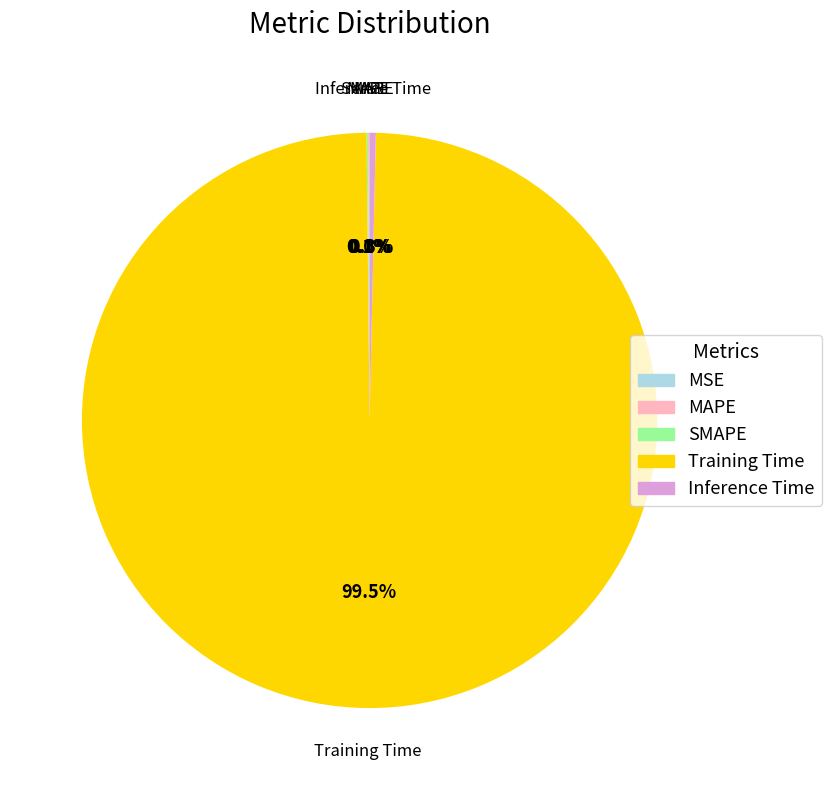

Rank the categories by value from highest to lowest.

Training Time, Inference Time, MAPE, SMAPE, MSE